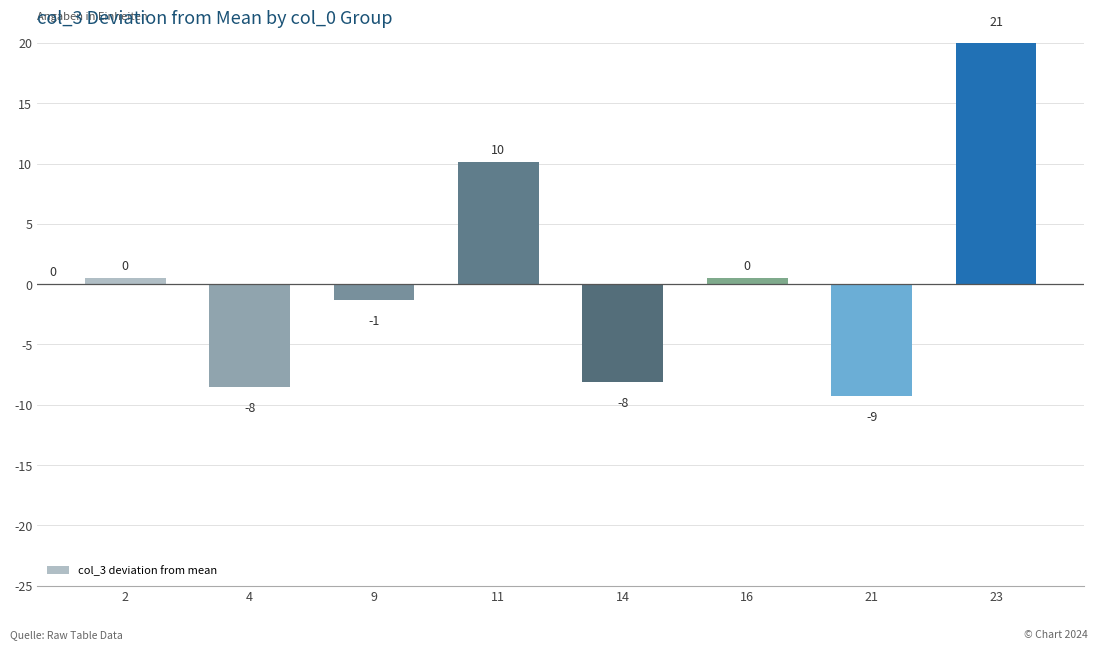

Where does the data first go above 0?

2